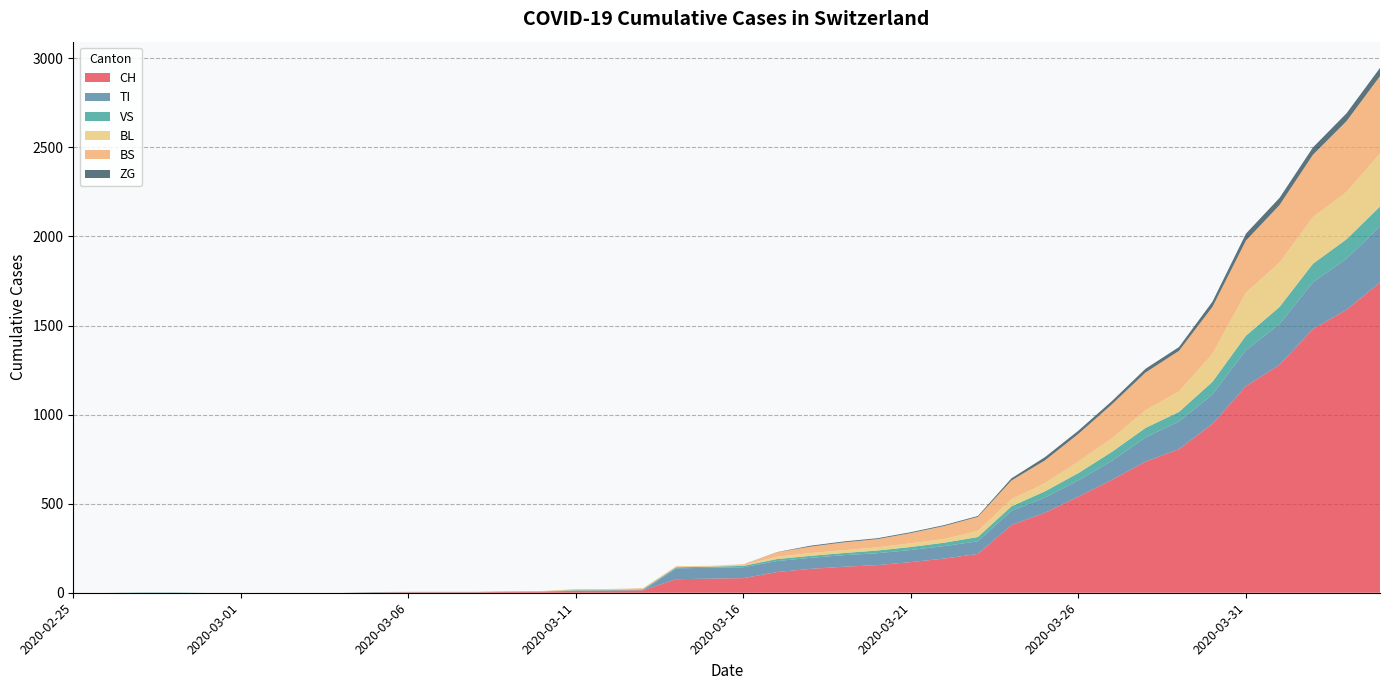

Reading left to right, list all the values displayed in this chart.

CH: 0	0	0	0	0	0	0	0	0	2	3	3	3	5	6	11	12	14	76	79	82	116	134	146	155	172	192	218	380	449	540	634	736	806	948	1160	1279	1480	1588	1742
TI: 0	0	0	0	0	0	0	0	0	0	0	0	0	0	0	0	0	0	61	61	61	62	62	65	67	68	70	71	80	85	91	107	136	155	165	202	229	263	287	314
VS: 0	0	2	2	0	0	0	0	0	2	2	2	2	2	2	3	3	5	6	6	8	11	11	12	15	17	19	24	25	35	41	50	53	54	71	81	96	104	109	112
BL: 0	0	0	0	0	0	0	0	0	0	0	0	0	1	2	2	2	2	2	5	5	13	16	16	18	21	21	35	40	46	65	76	100	115	158	242	249	262	266	298
BS: 0	0	0	0	0	0	0	0	0	0	0	0	0	0	0	4	4	4	4	0	4	25	36	44	46	57	73	78	105	128	155	191	211	228	263	292	323	350	397	434
ZG: 0	0	0	0	0	0	0	0	0	0	0	0	0	0	0	0	0	0	0	0	0	1	5	5	5	5	5	5	12	18	18	18	21	21	29	39	40	41	44	46